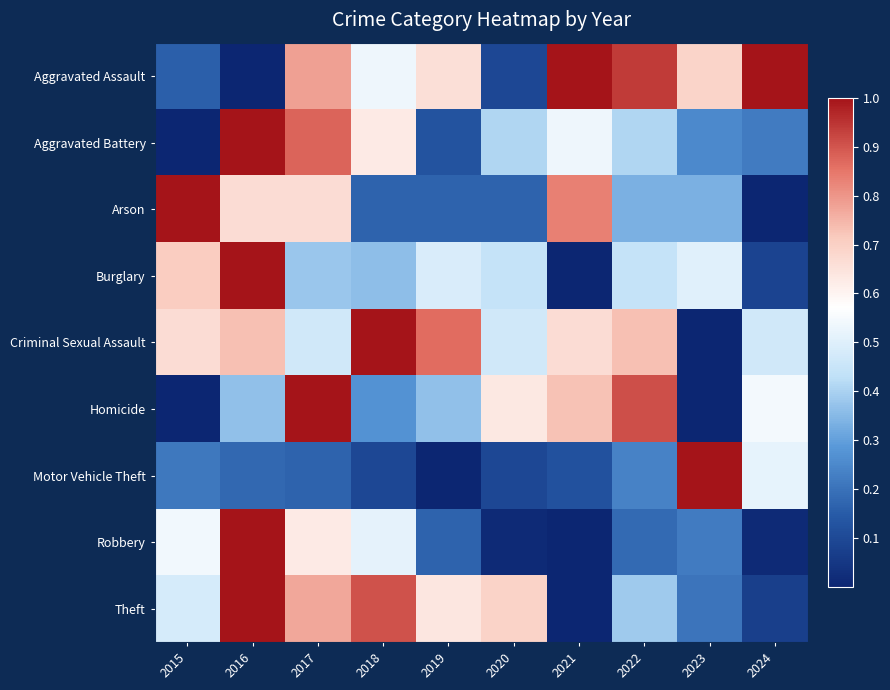

Between 2015 and 2019, which series saw the biggest shift?

Arson